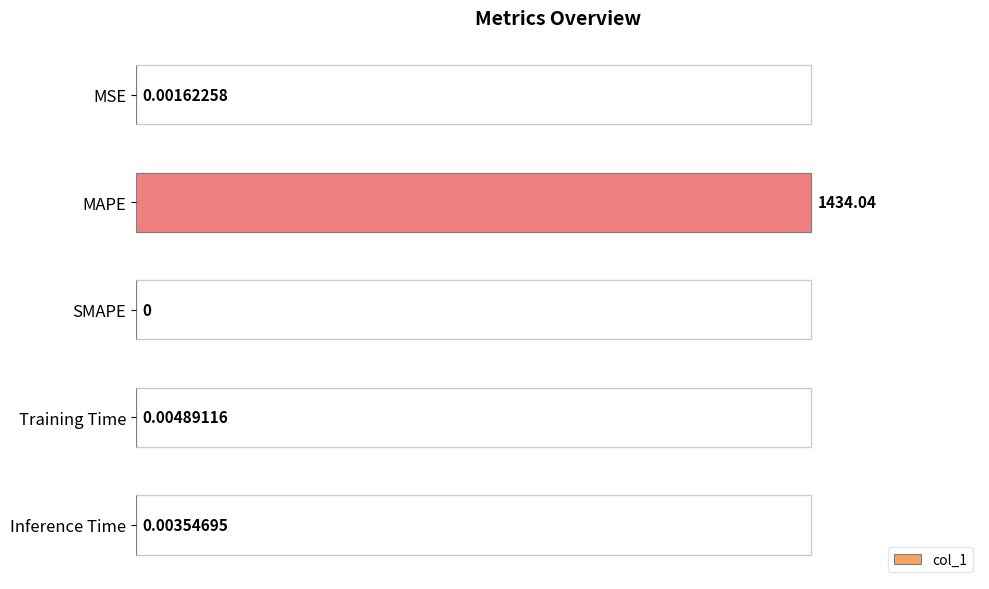

Between Inference Time and MSE, which is larger?

Inference Time